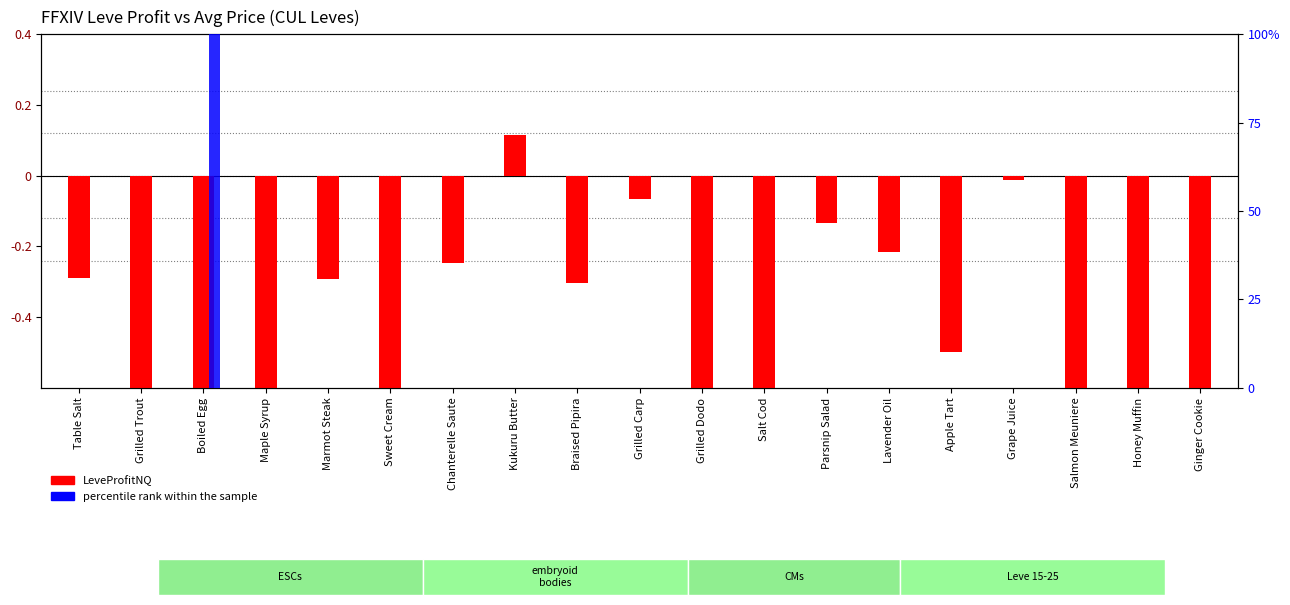

Reading left to right, what are all the values shown in this chart?

LeveProfitNQ: Table Salt=-289.5	Grilled Trout=-600.0	Boiled Egg=-600.0	Maple Syrup=-600.0	Marmot Steak=-293.2	Sweet Cream=-600.0	Chanterelle Saute=-246.6	Kukuru Butter=115.4	Braised Pipira=-303.6	Grilled Carp=-67.0	Grilled Dodo=-600.0	Salt Cod=-600.0	Parsnip Salad=-133.3	Lavender Oil=-215.0	Apple Tart=-498.0	Grape Juice=-13.1	Salmon Meuniere=-600.0	Honey Muffin=-600.0	Ginger Cookie=-600.0
percentile rank within the sample: Table Salt=0.0	Grilled Trout=0.0	Boiled Egg=100.0	Maple Syrup=0.0	Marmot Steak=0.0	Sweet Cream=0.0	Chanterelle Saute=0.0	Kukuru Butter=0.0	Braised Pipira=0.0	Grilled Carp=0.0	Grilled Dodo=0.0	Salt Cod=0.0	Parsnip Salad=0.0	Lavender Oil=0.0	Apple Tart=0.0	Grape Juice=0.0	Salmon Meuniere=0.0	Honey Muffin=0.0	Ginger Cookie=0.0